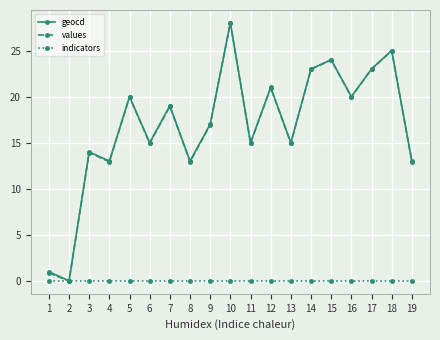

What is the spread (max minus min) of values at 10?

28.0